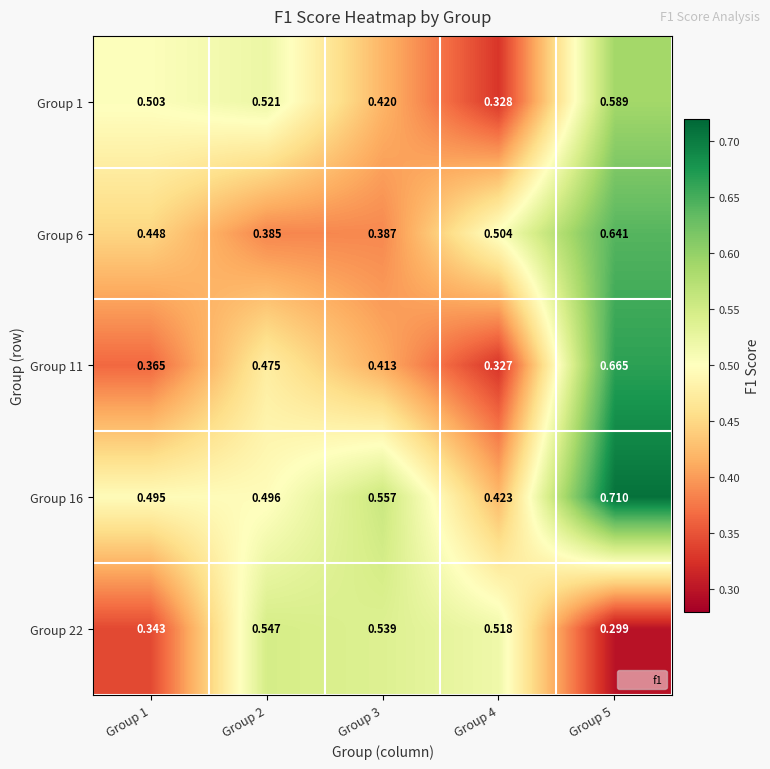

At which category is the sum across all series the highest?

Group 5